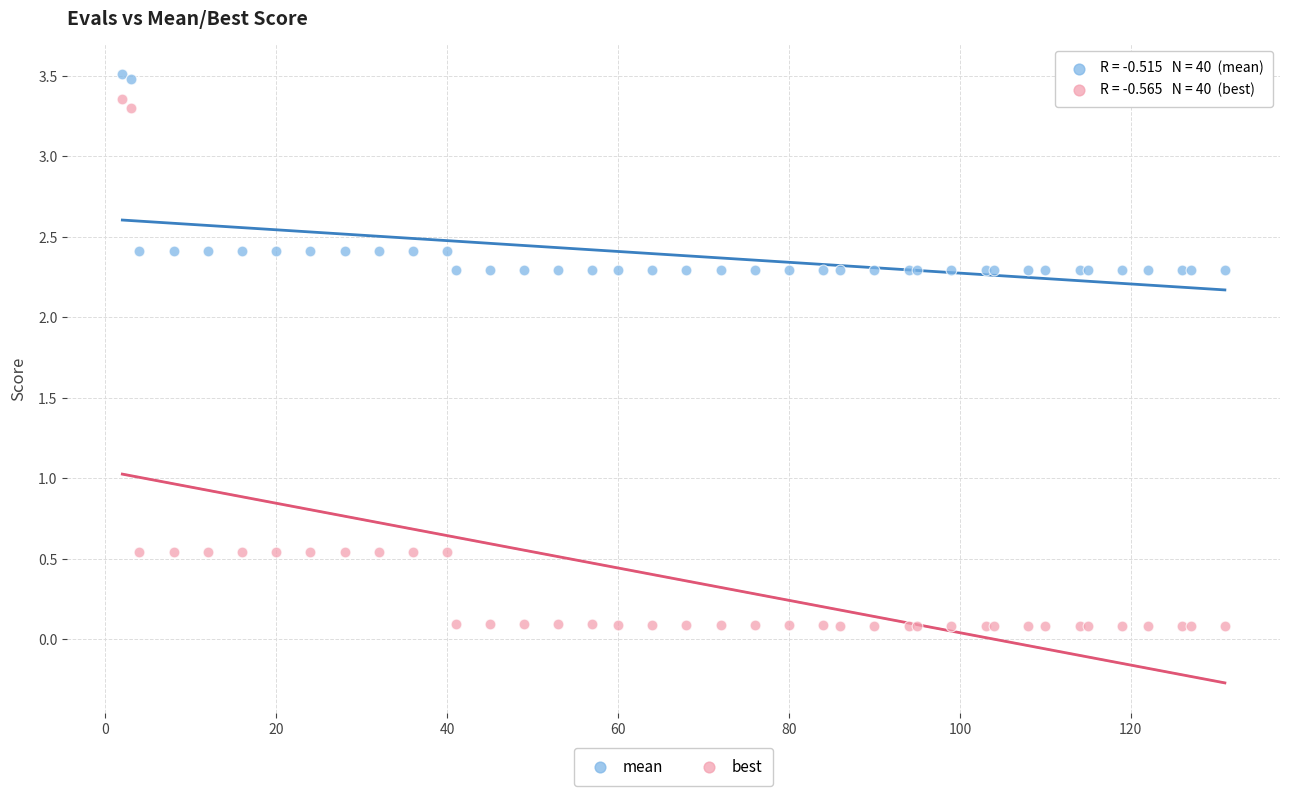

What are all the series names shown in the legend?

mean, best